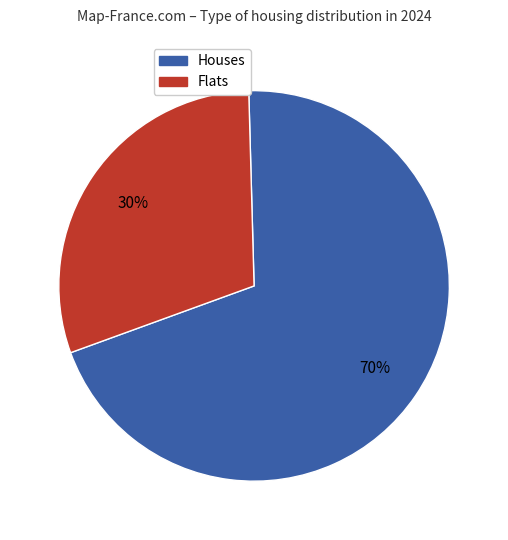

How many slices are in this pie chart?

2